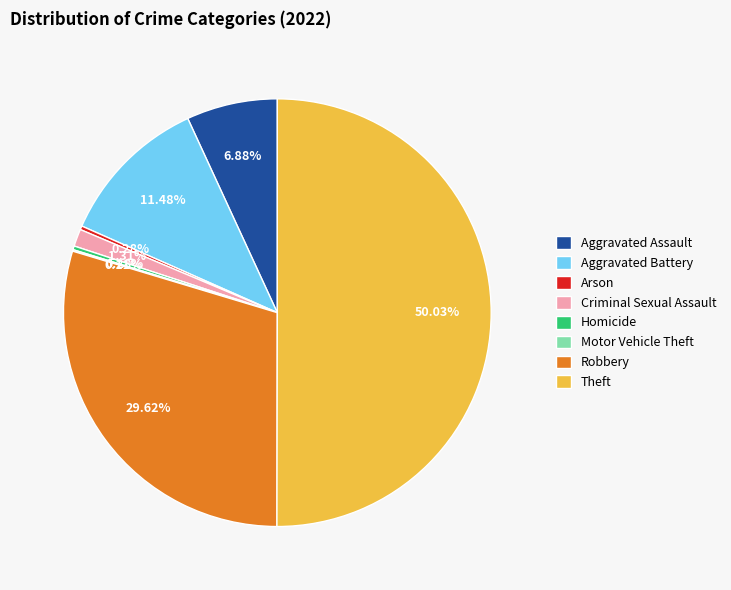

Which slice is the largest?

Theft